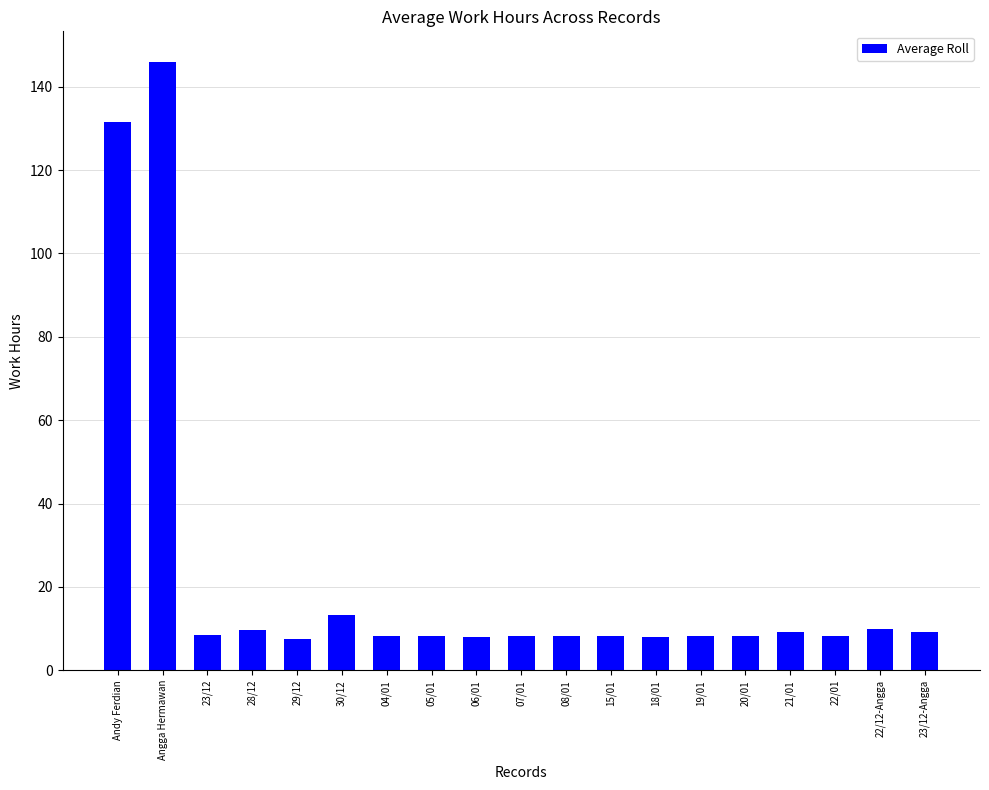

What is the difference between the maximum and minimum values?

138.5